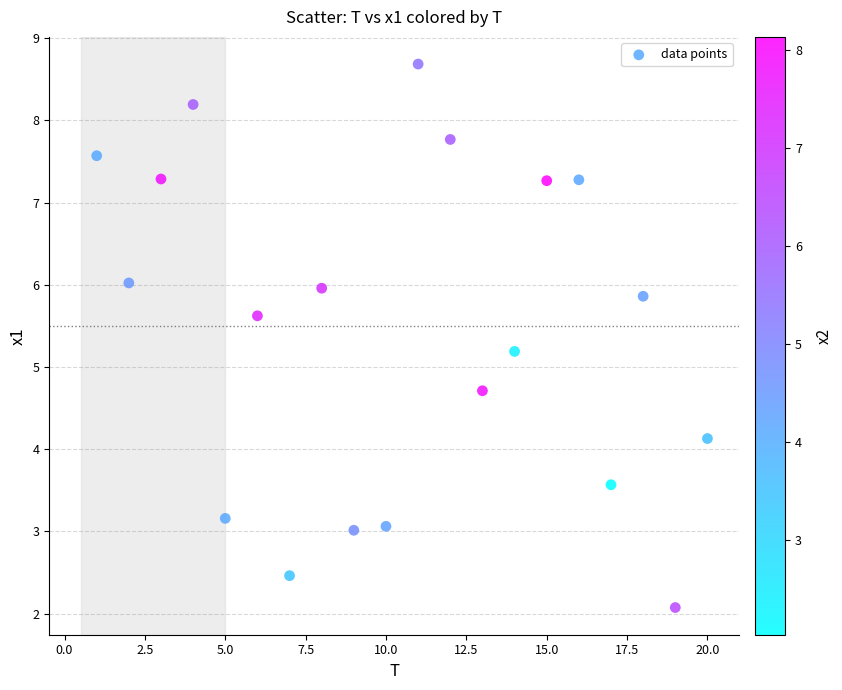

What Y value in the scatter plot is closest to 5?

5.2